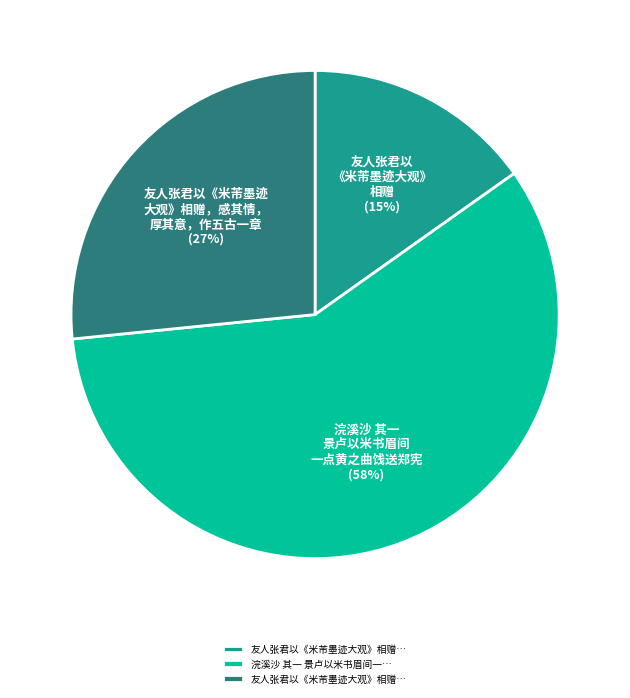

Is there a majority slice in this chart?

Yes